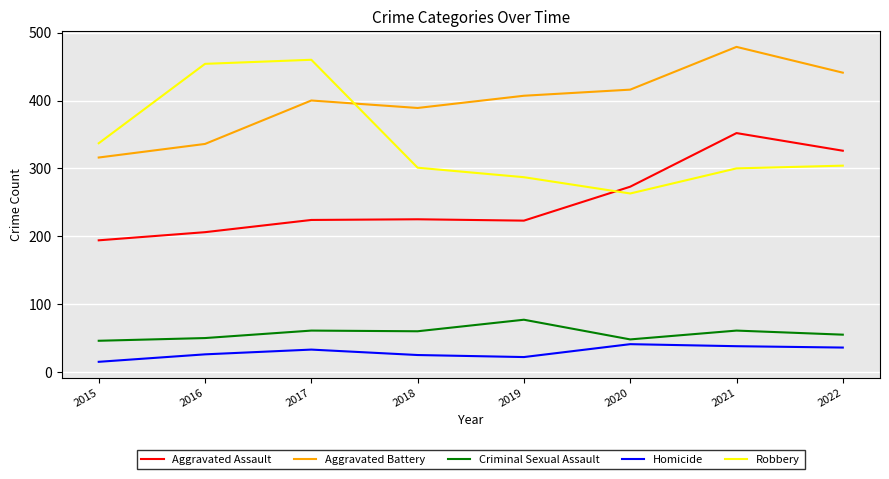

Which series has the largest total across all categories?

Aggravated Battery